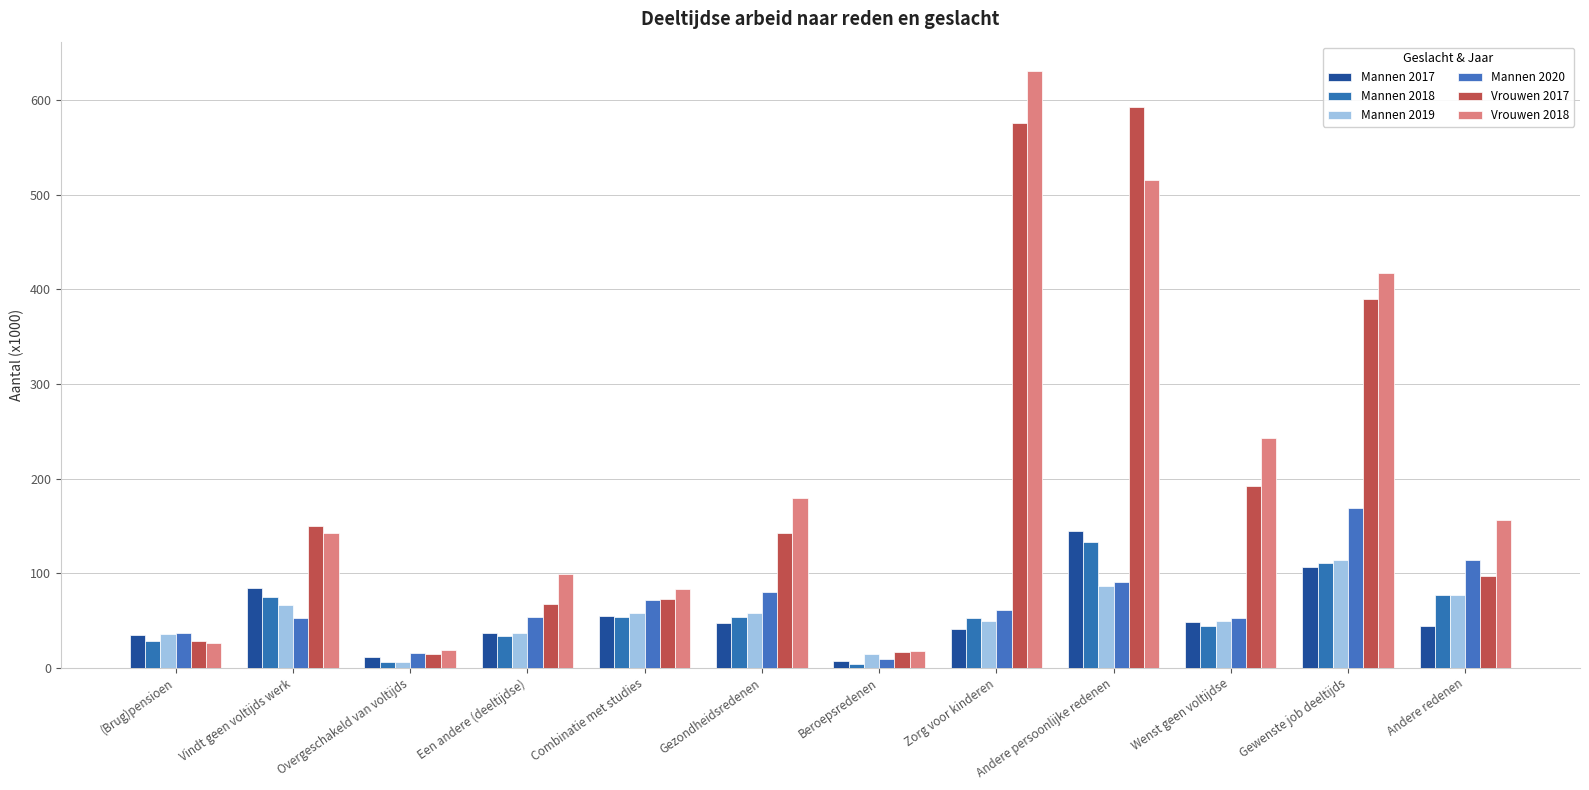

What is the spread (max minus min) of values at Beroepsredenen?

13.2